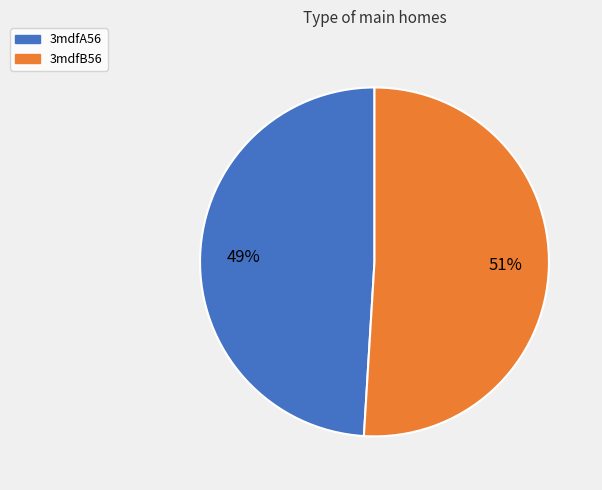

Count the number of slices in the pie.

2